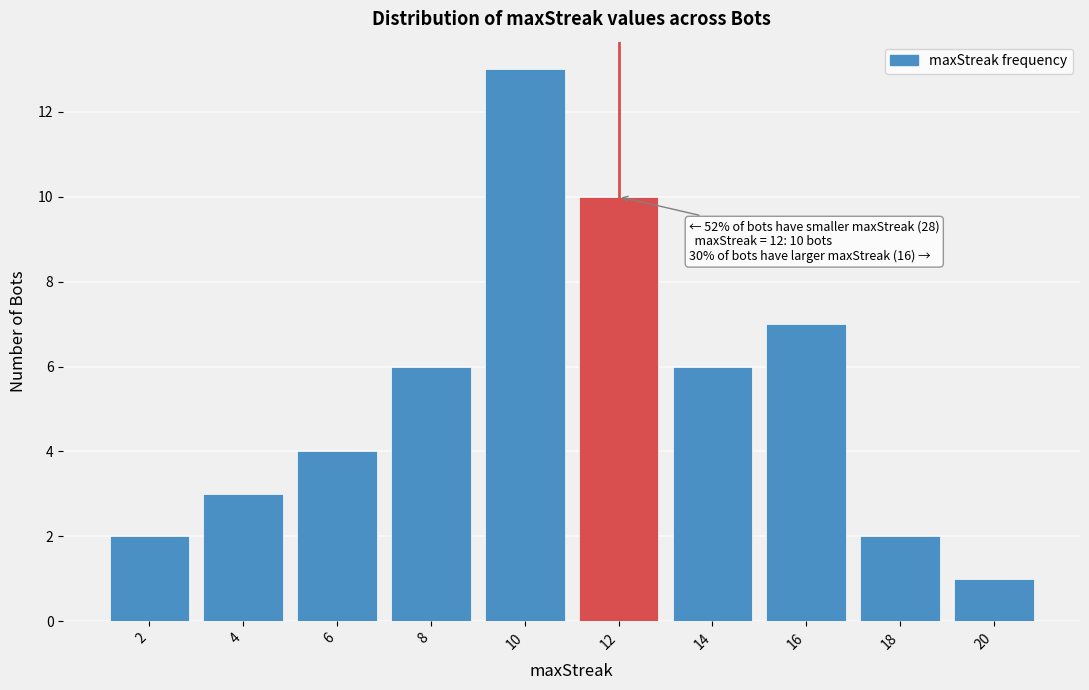

Over which range of the x-axis is the bar tallest?

9 to 11